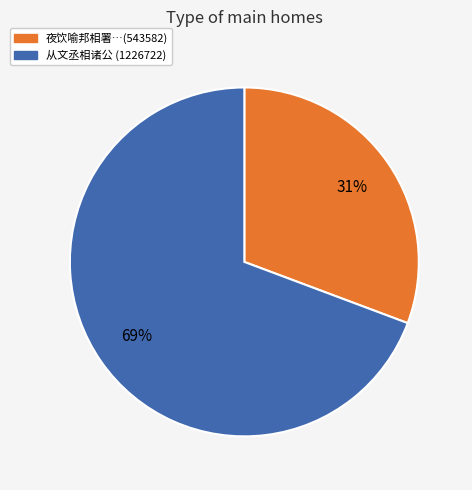

Does any single category account for the majority?

Yes